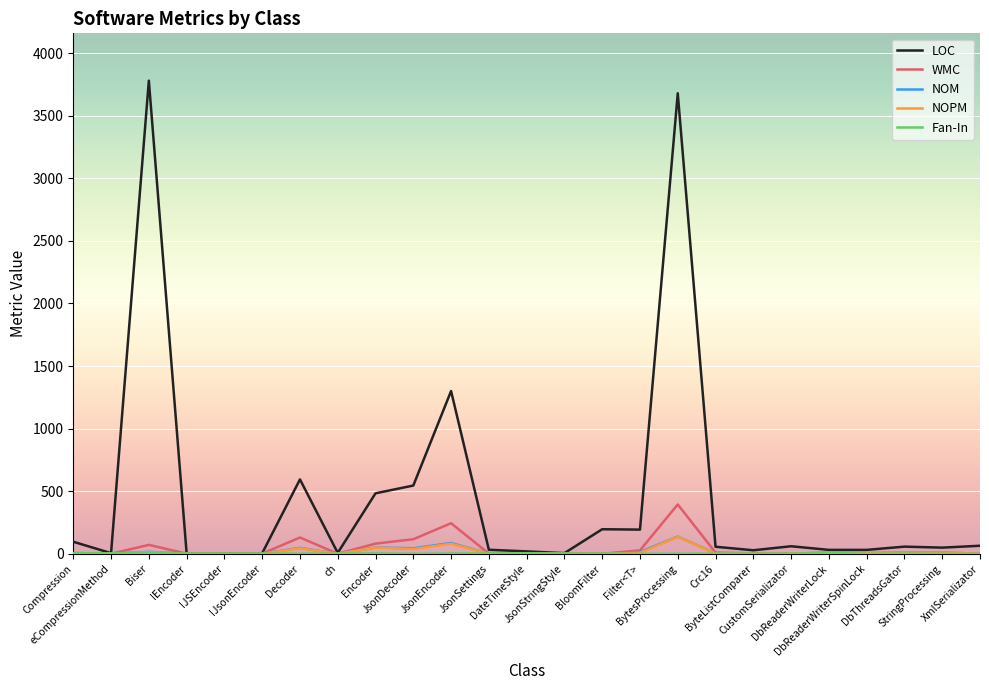

What is the maximum value for NOM?

137